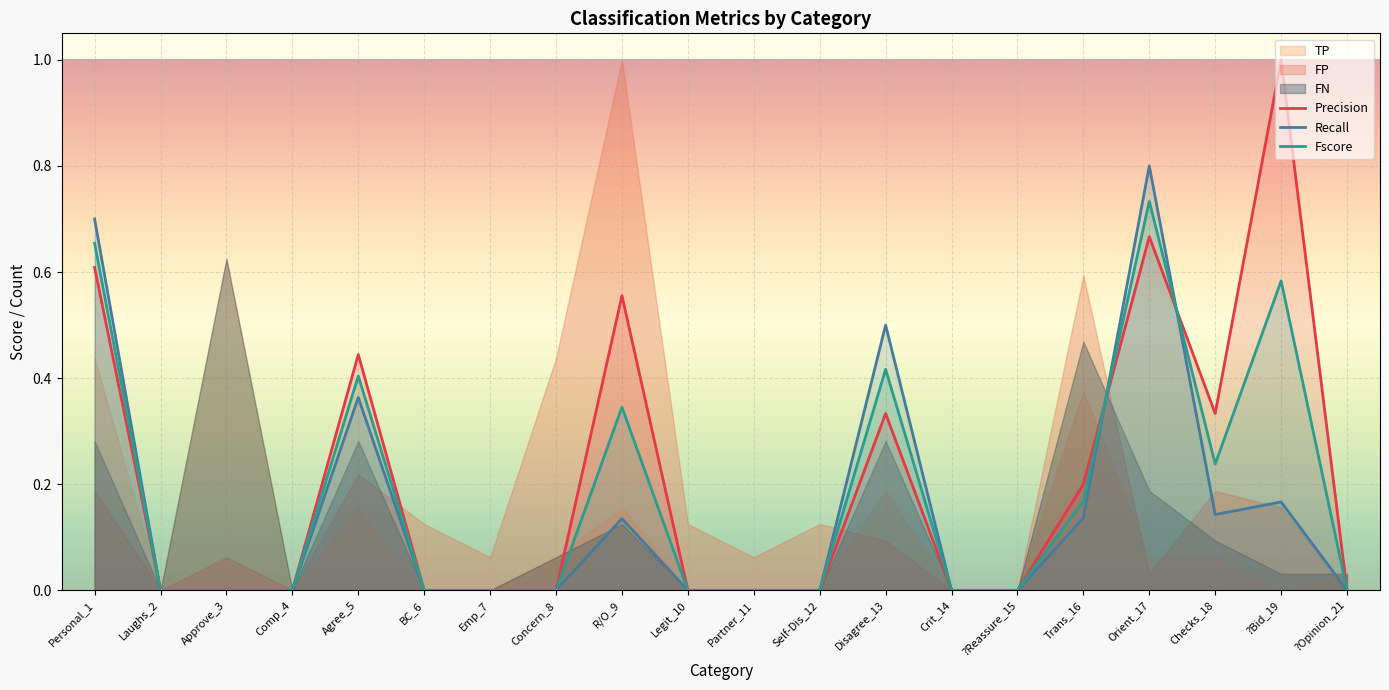

What is the sum of all Fscore values?

3.5